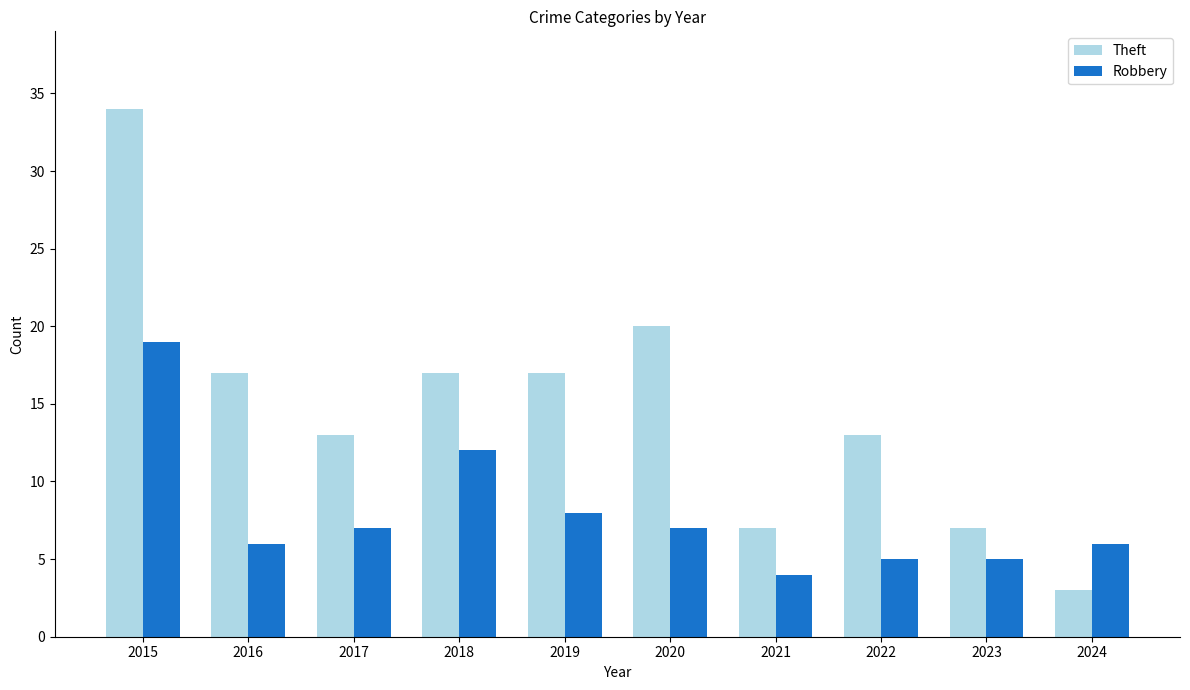

Reading left to right, list all the values displayed in this chart.

Theft: 2015=34	2016=17	2017=13	2018=17	2019=17	2020=20	2021=7	2022=13	2023=7	2024=3
Robbery: 2015=19	2016=6	2017=7	2018=12	2019=8	2020=7	2021=4	2022=5	2023=5	2024=6